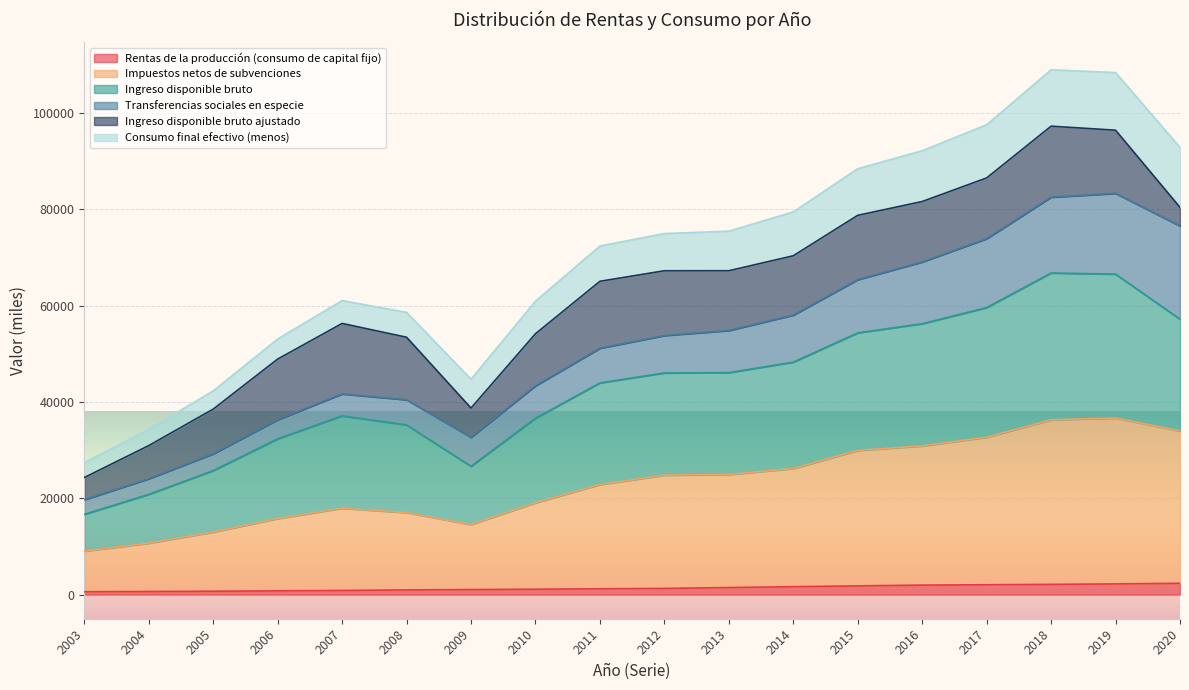

What are all the series names shown in the legend?

Rentas de la producción (consumo de capital fijo), Impuestos netos de subvenciones, Ingreso disponible bruto, Transferencias sociales en especie, Ingreso disponible bruto ajustado, Consumo final efectivo (menos)